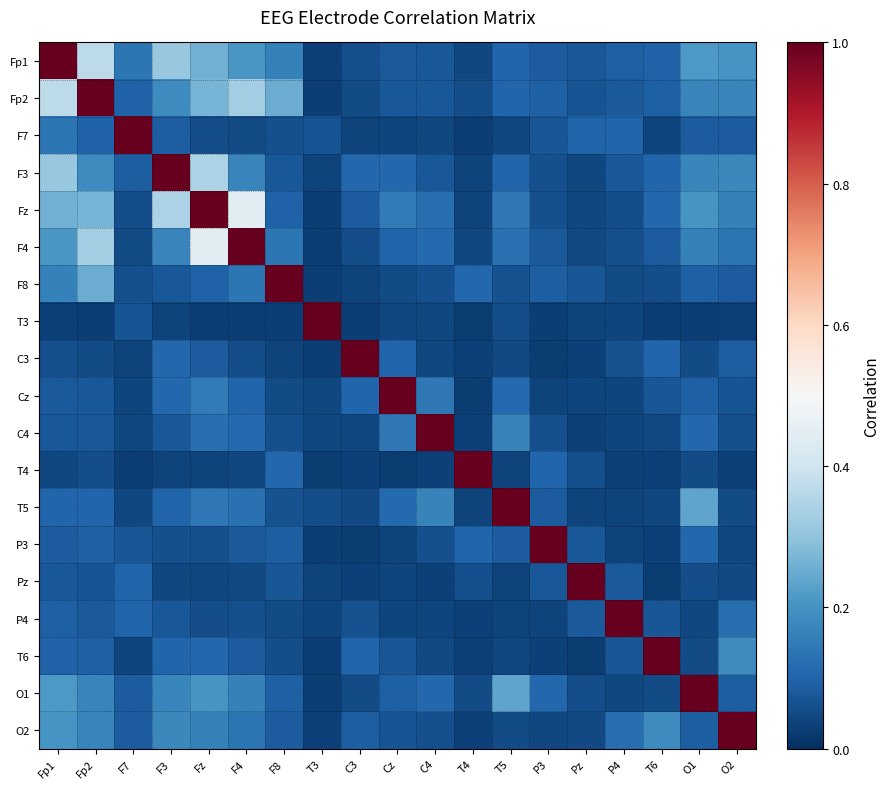

List the series in order of their peak value, highest first.

Fp1, Fp2, F7, F3, Fz, F4, F8, T3, C3, Cz, C4, T4, T5, P3, Pz, P4, T6, O1, O2